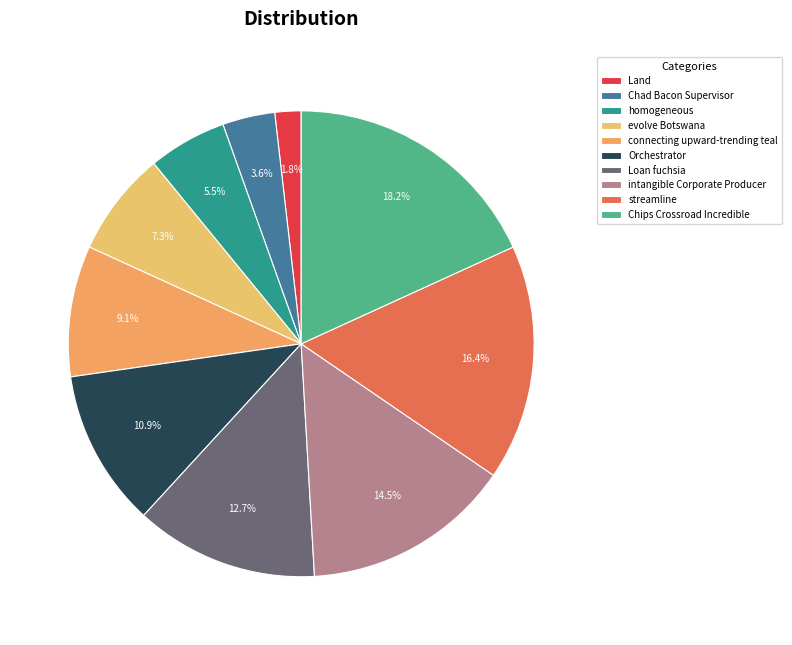

Is intangible Corporate Producer the majority of the pie?

No